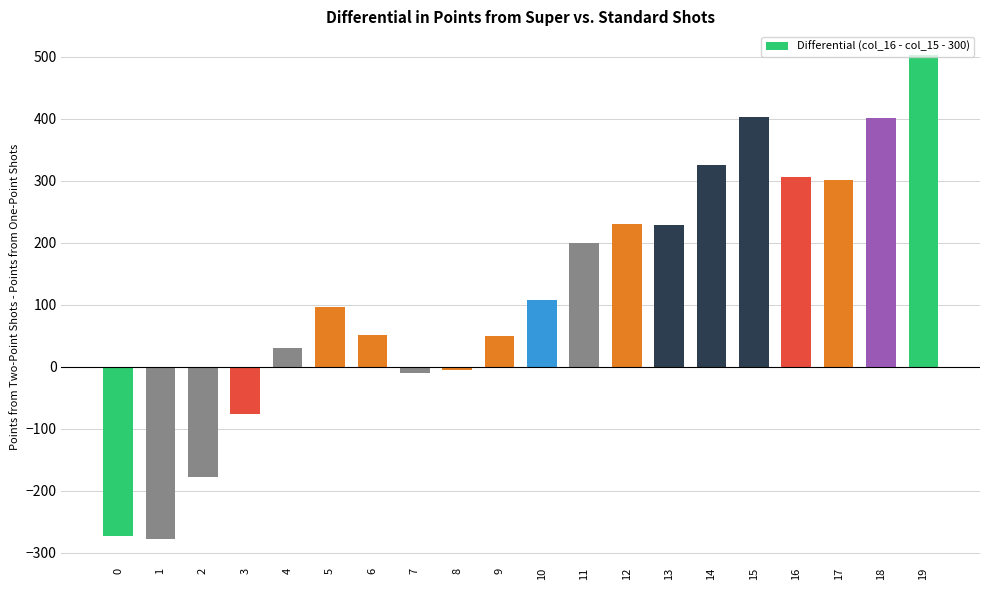

What is the average value?

121